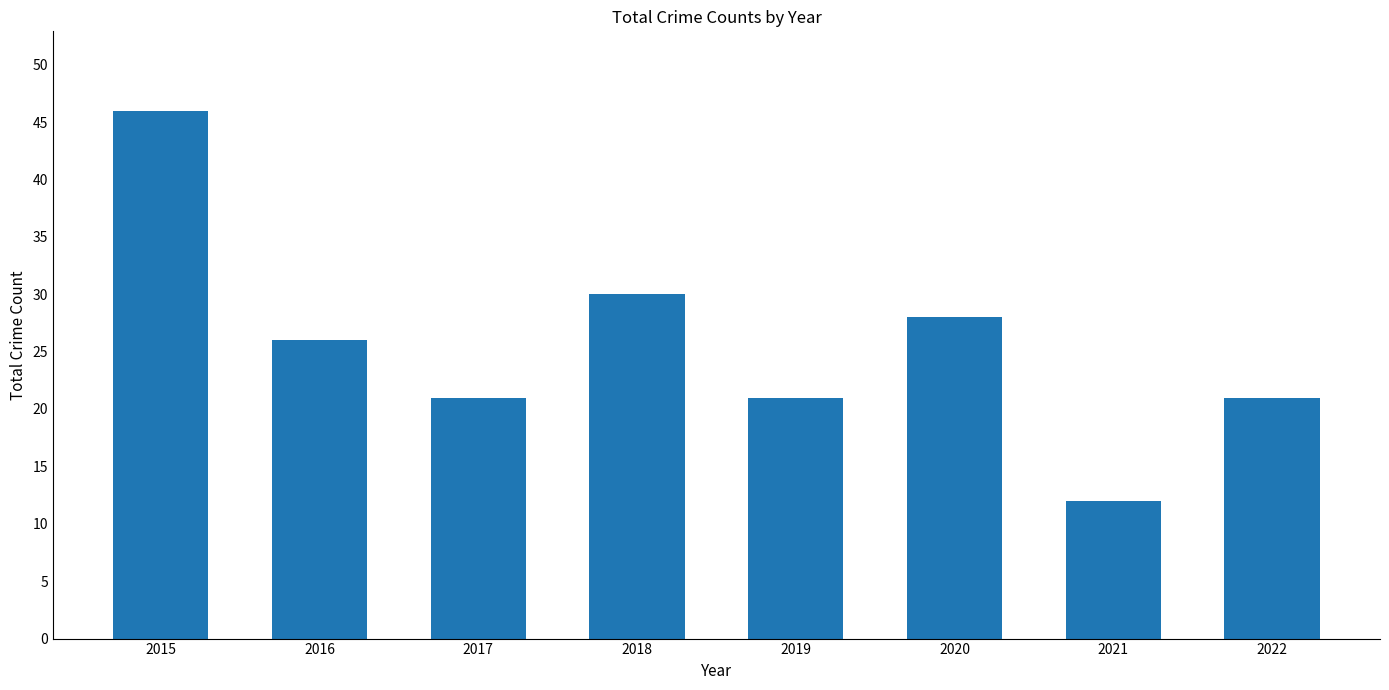

Reading left to right, transcribe all the data shown in this chart.

46	26	21	30	21	28	12	21